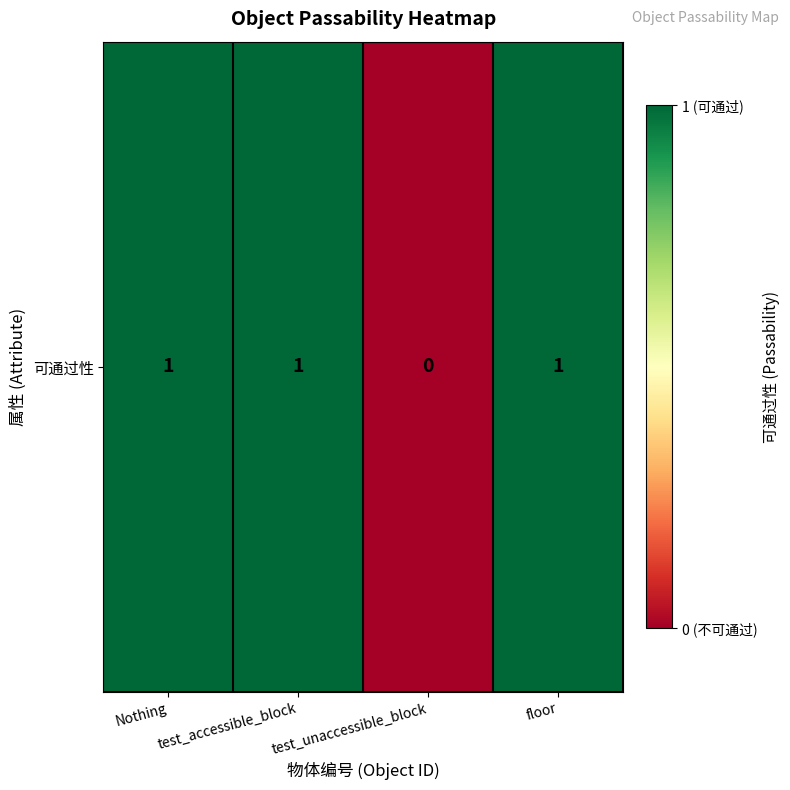

Between Nothing and test_unaccessible_block, which is larger?

Nothing